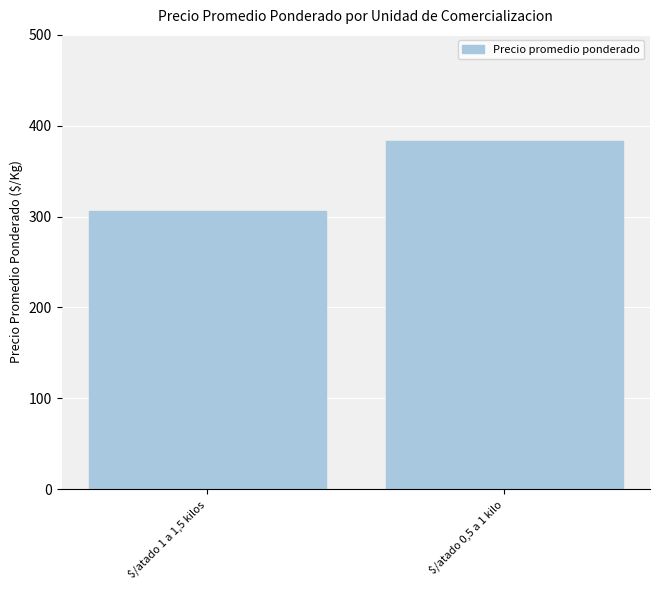

What is the sum of all values?

689